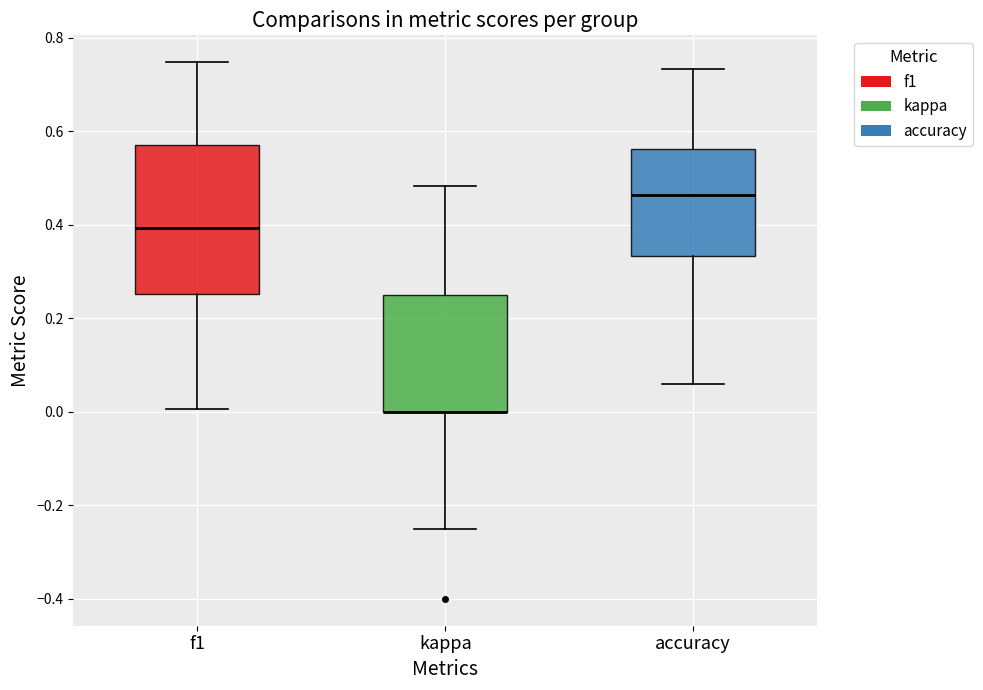

Comparing the boxes themselves (not the whiskers), which one is the tallest?

f1